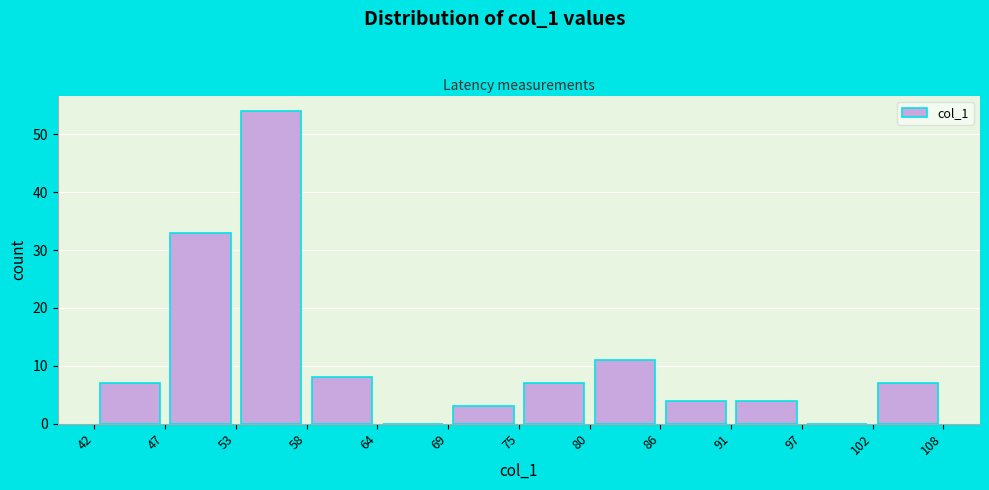

Reading left to right, transcribe this chart: for each bar, give the range it covers on the x-axis and its height. The values are not printed on the chart, so give them approximately, as read against the axis.

42 to 47: 7
47 to 53: 33
53 to 58: 54
58 to 64: 8
64 to 69: 0
69 to 75: 3
75 to 80: 7
80 to 86: 11
86 to 91: 4
91 to 97: 4
97 to 102: 0
102 to 108: 7